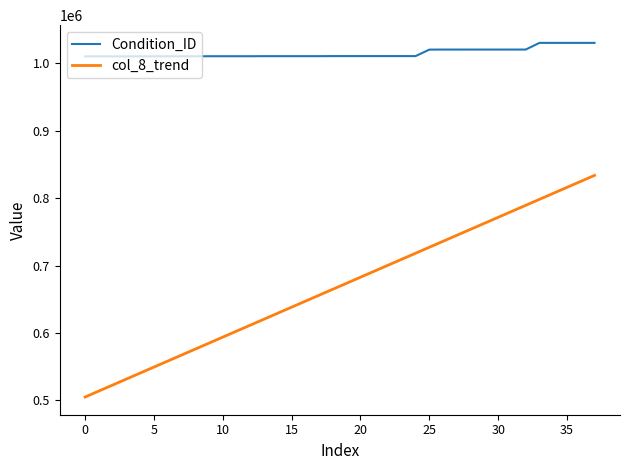

Which series has the largest total across all categories?

Condition_ID